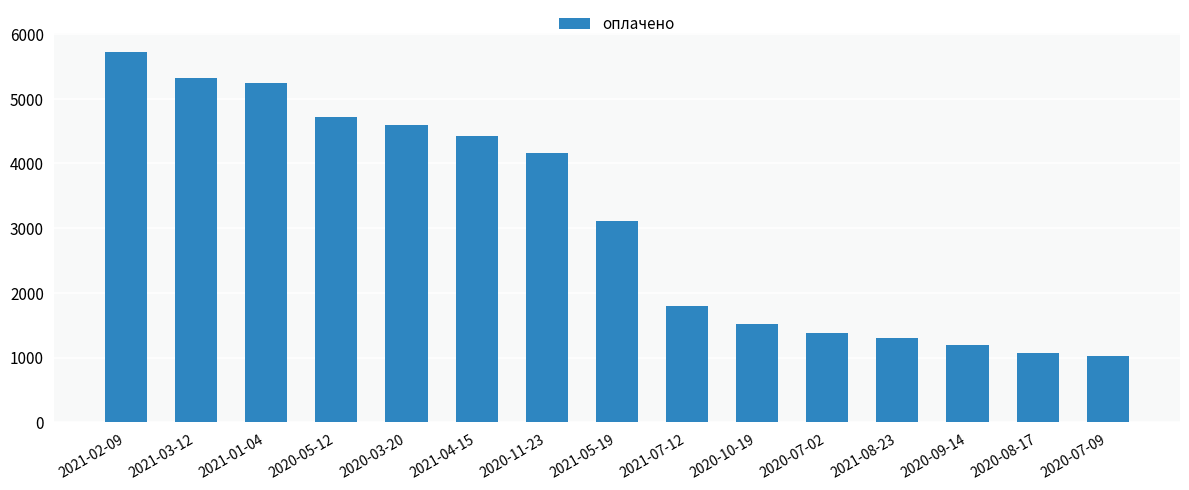

List the labels in order of value, largest first.

2021-02-09, 2021-03-12, 2021-01-04, 2020-05-12, 2020-03-20, 2021-04-15, 2020-11-23, 2021-05-19, 2021-07-12, 2020-10-19, 2020-07-02, 2021-08-23, 2020-09-14, 2020-08-17, 2020-07-09